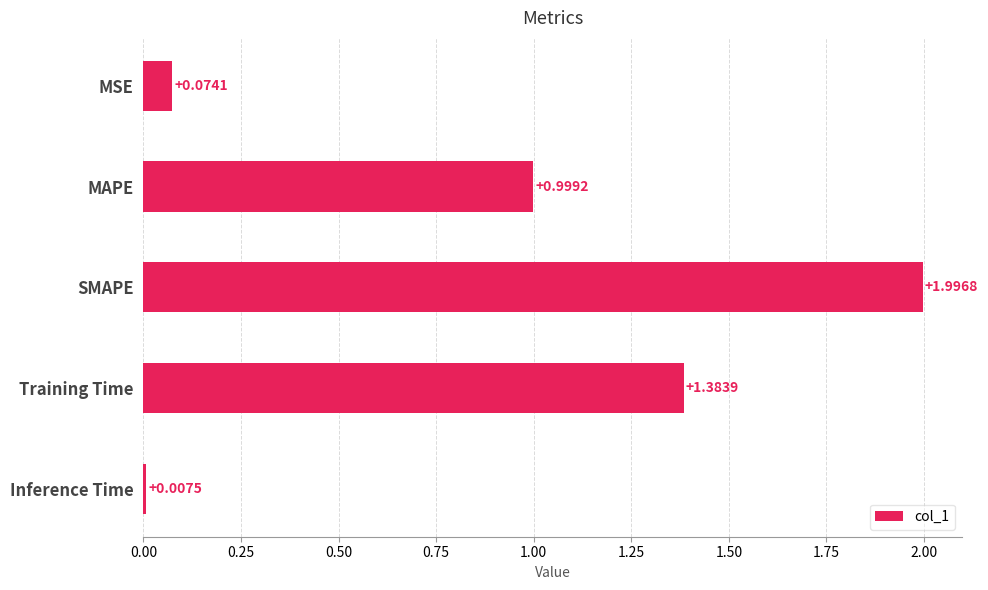

What is the label of the 5th bar from the top?

Inference Time